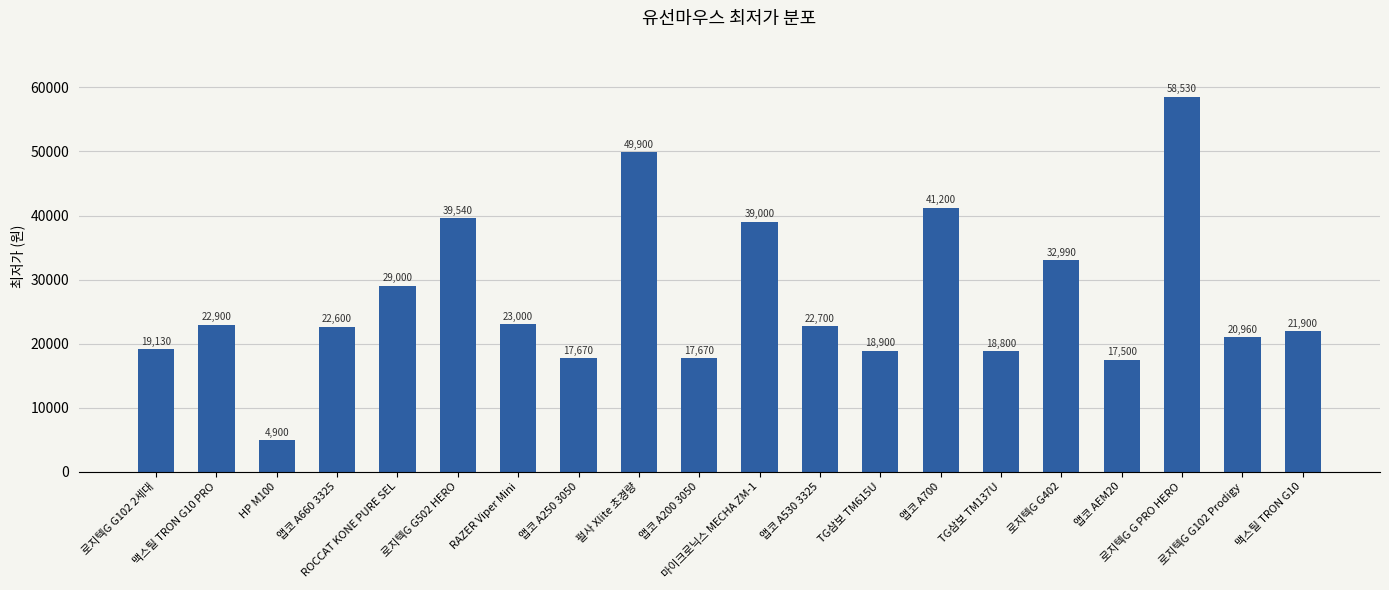

Approximately how many times larger is the value at TG삼보 TM615U compared to 앱코 A200 3050?

1.1